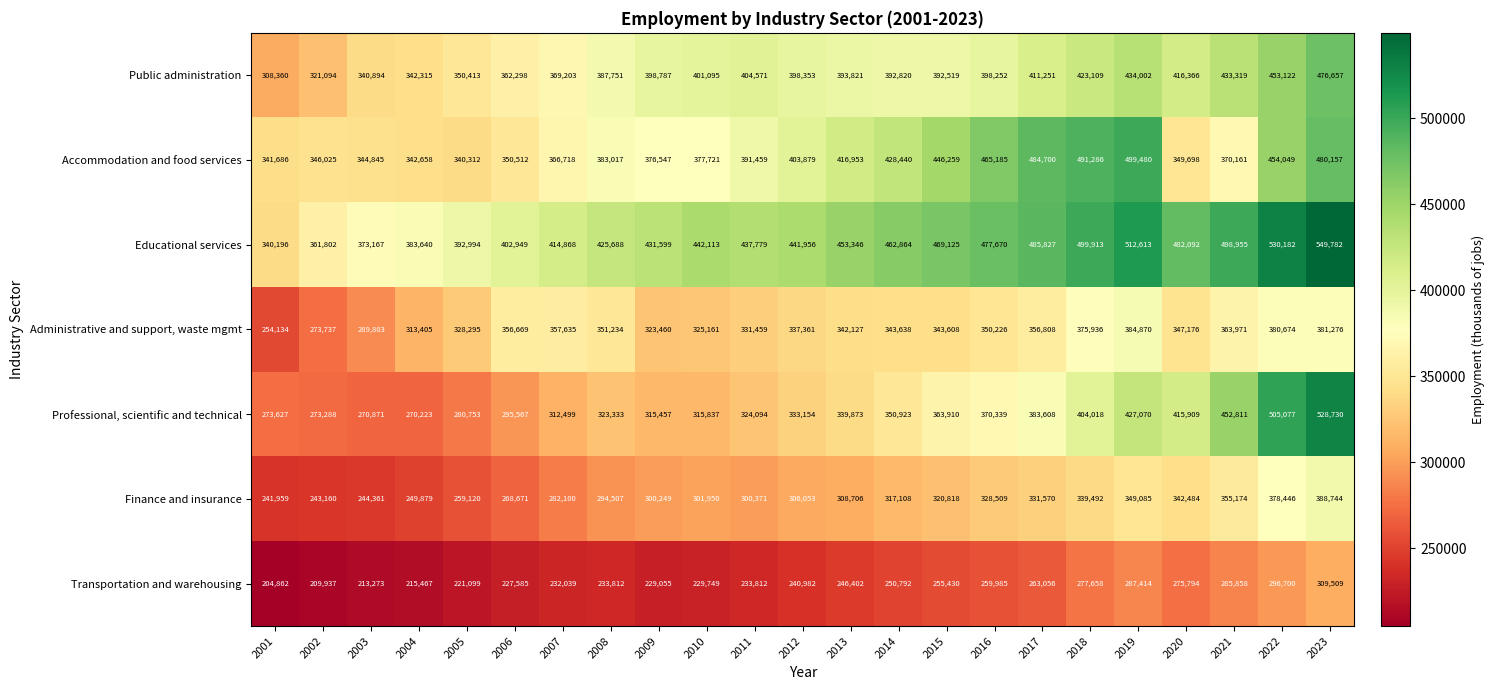

Between 2020 and 2023, which series saw the biggest shift?

Accommodation and food services